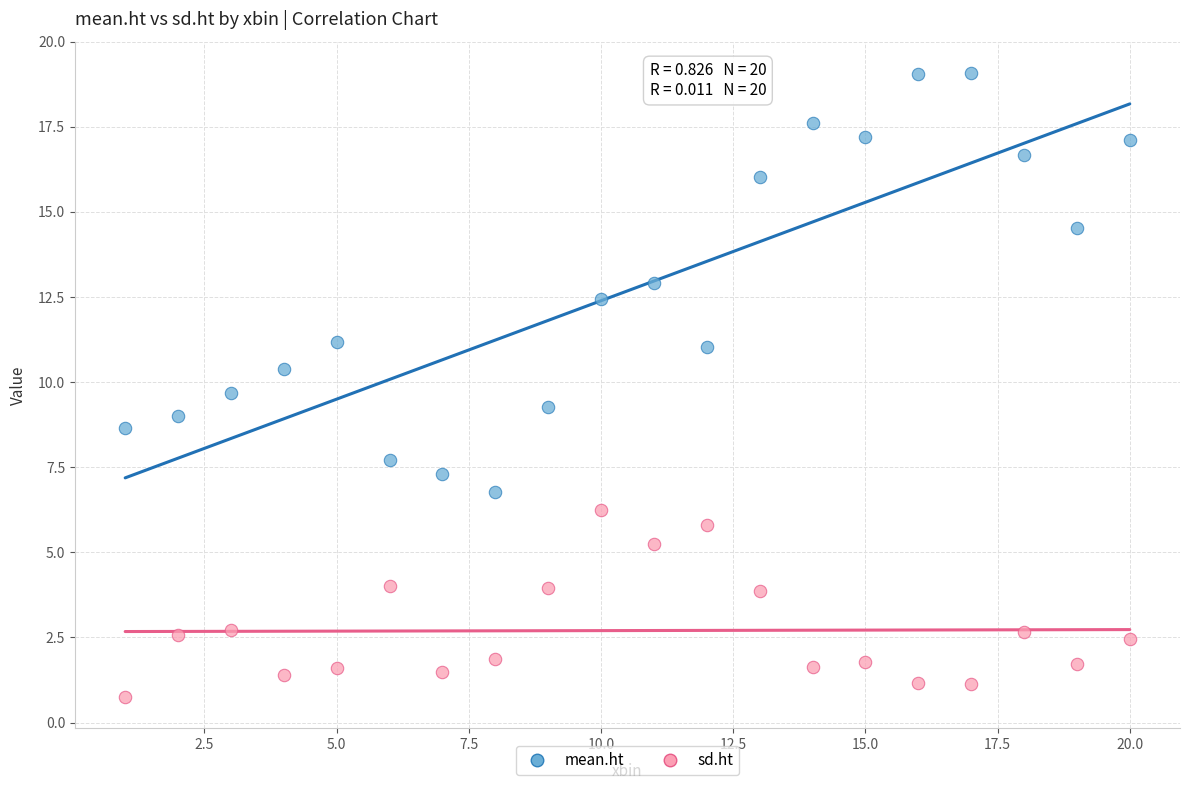

Which series reaches the minimum Y coordinate?

sd.ht